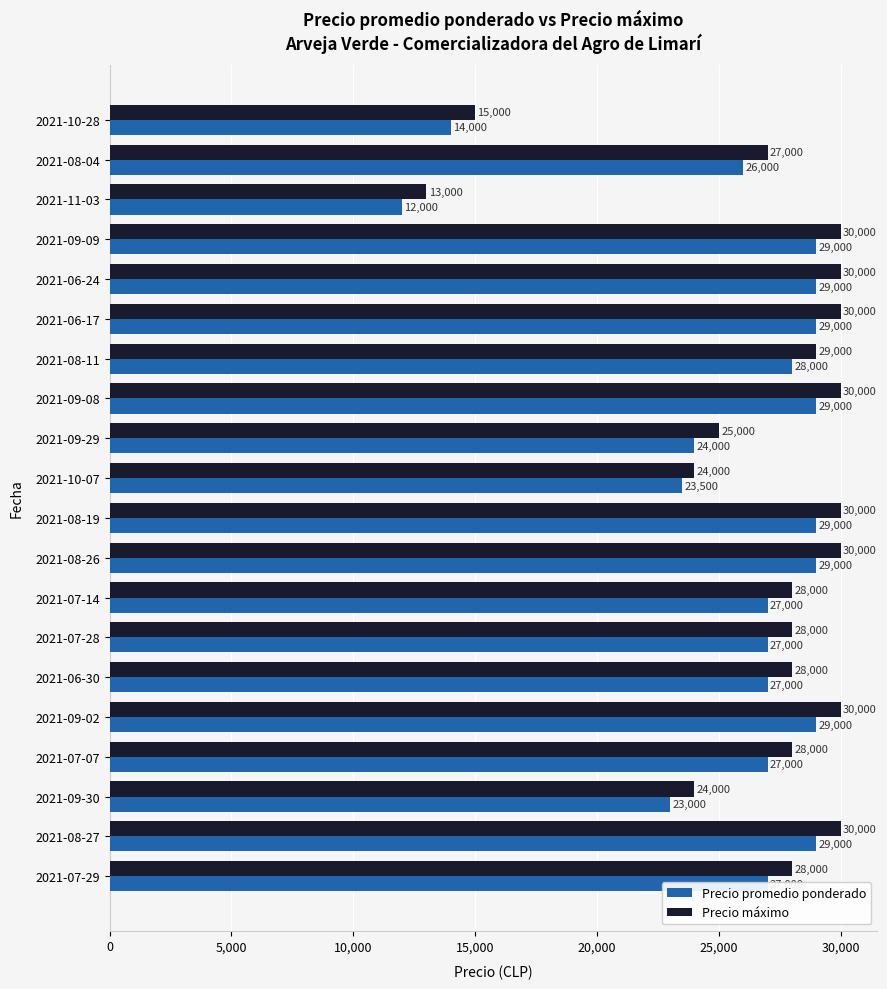

What is the minimum value for Precio promedio ponderado?

12000